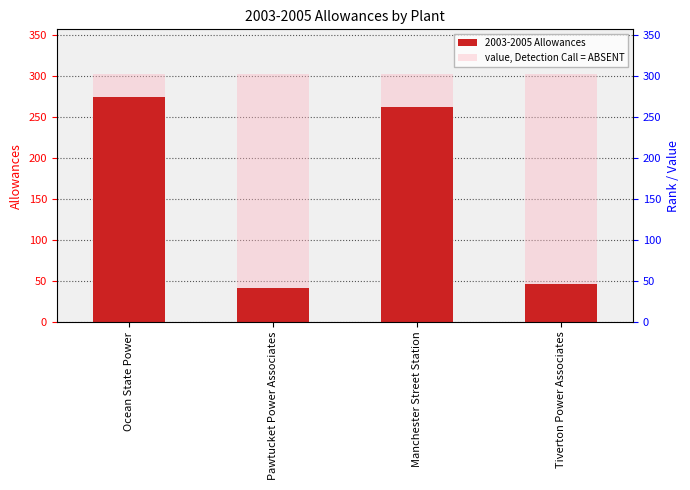

Reading left to right, transcribe all the data shown in this chart.

2003-2005 Allowances: Ocean State Power=275.0	Pawtucket Power Associates=42.0	Manchester Street Station=262.0	Tiverton Power Associates=46.0
value, Detection Call = ABSENT: Ocean State Power=302.5	Pawtucket Power Associates=302.5	Manchester Street Station=302.5	Tiverton Power Associates=302.5